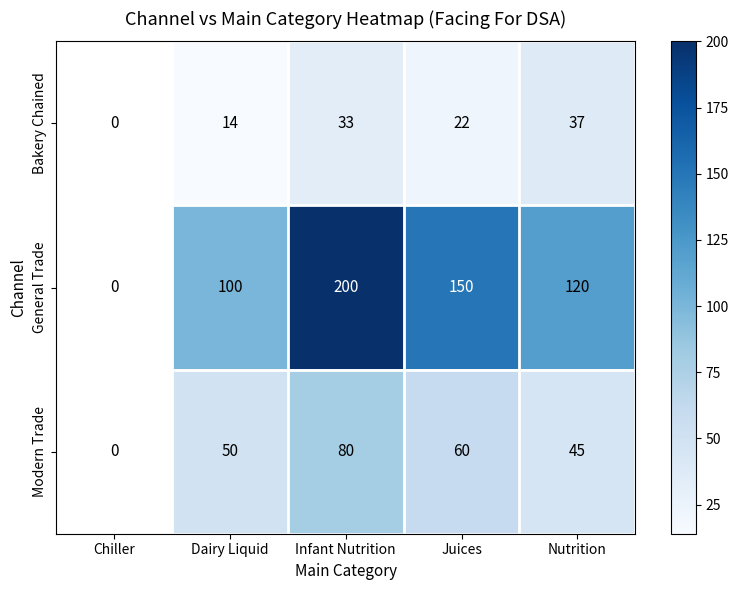

What is the total value across all series at Dairy Liquid?

164